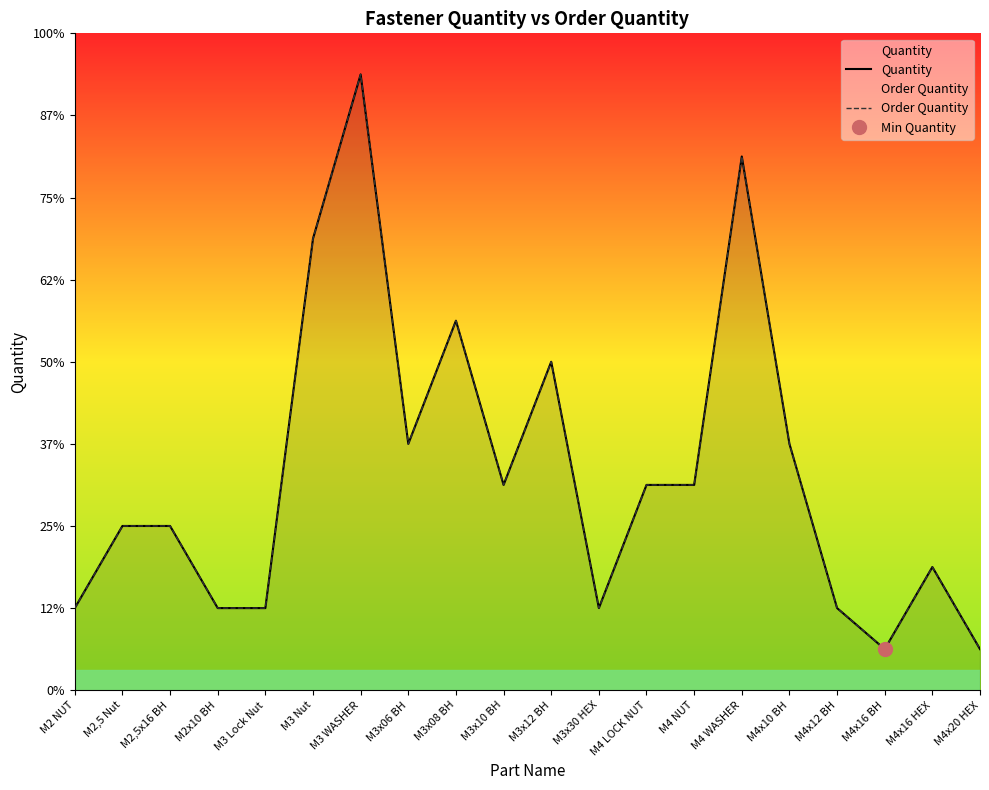

What is the lowest value of the Quantity series?

1